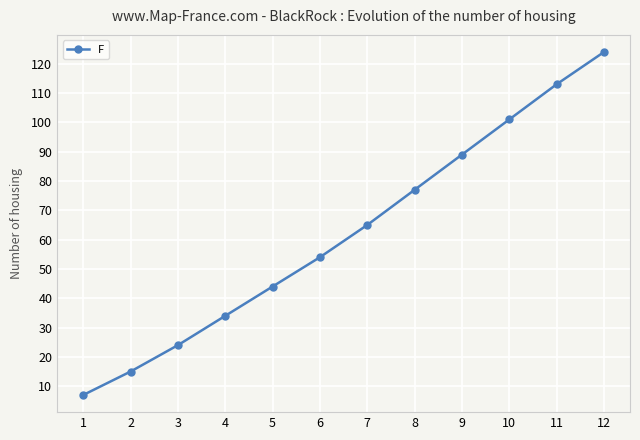

Count the number of categories in the chart.

12